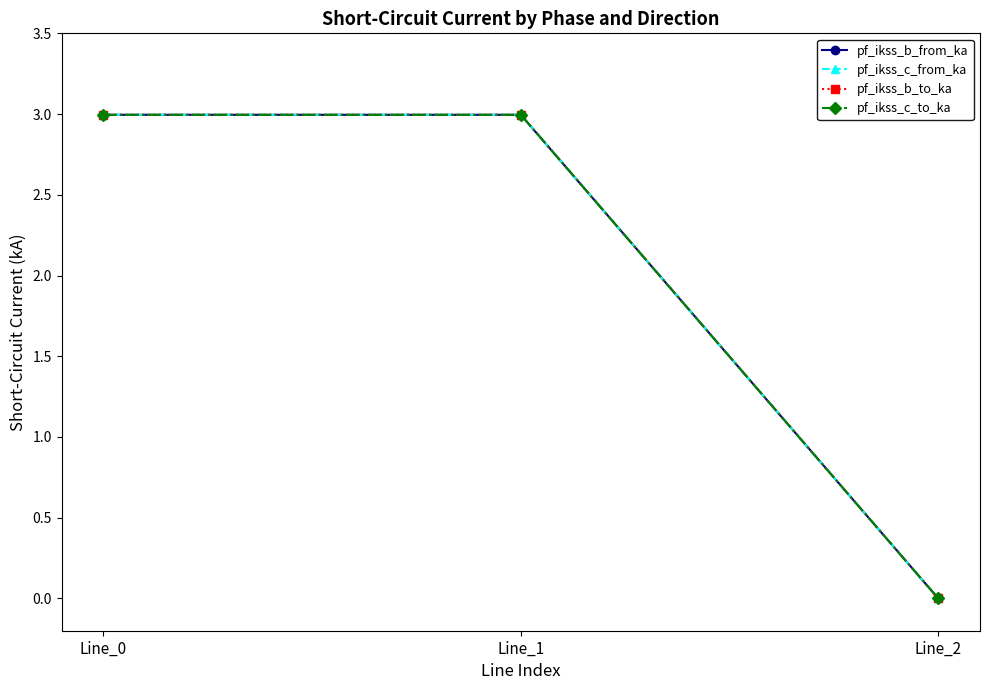

What is the approximate value of pf_ikss_b_to_ka at Line_0?

3.0